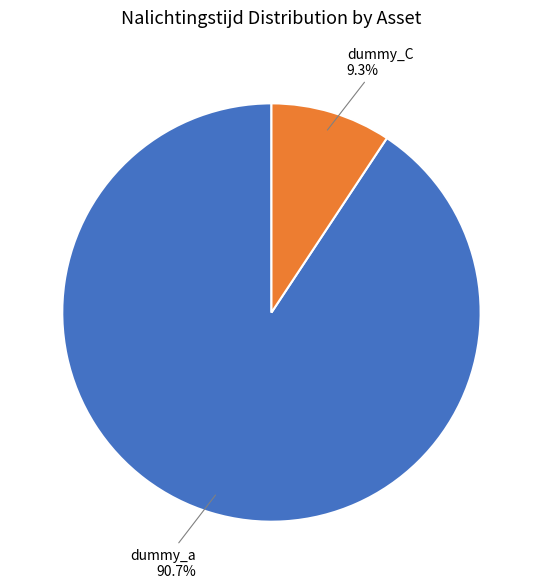

What is the total percentage of dummy_a and dummy_C?

100.0%